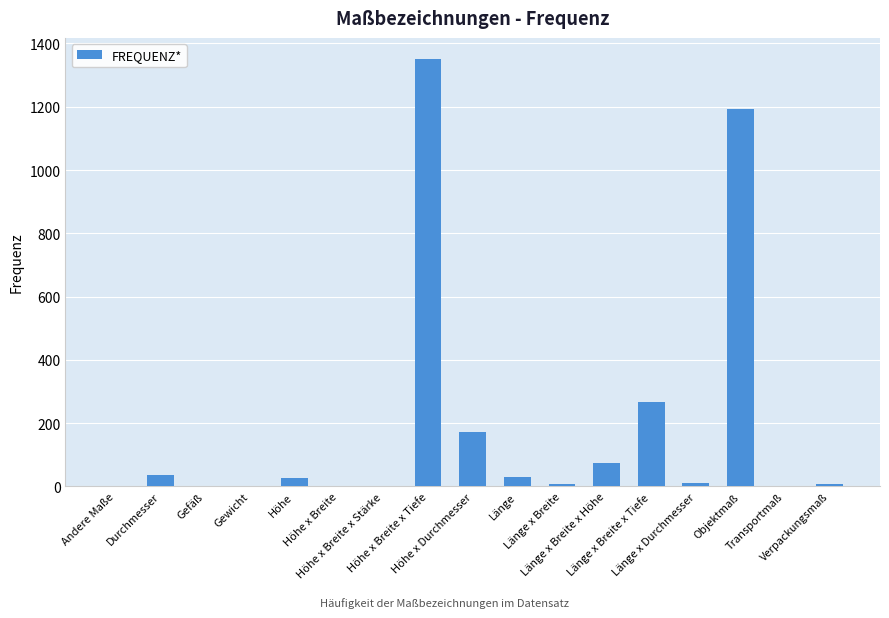

Reading left to right, extract all data points from this chart.

Andere Maße=1	Durchmesser=37	Gefäß=1	Gewicht=2	Höhe=28	Höhe x Breite=3	Höhe x Breite x Stärke=3	Höhe x Breite x Tiefe=1350	Höhe x Durchmesser=171	Länge=30	Länge x Breite=7	Länge x Breite x Höhe=73	Länge x Breite x Tiefe=266	Länge x Durchmesser=10	Objektmaß=1193	Transportmaß=1	Verpackungsmaß=9